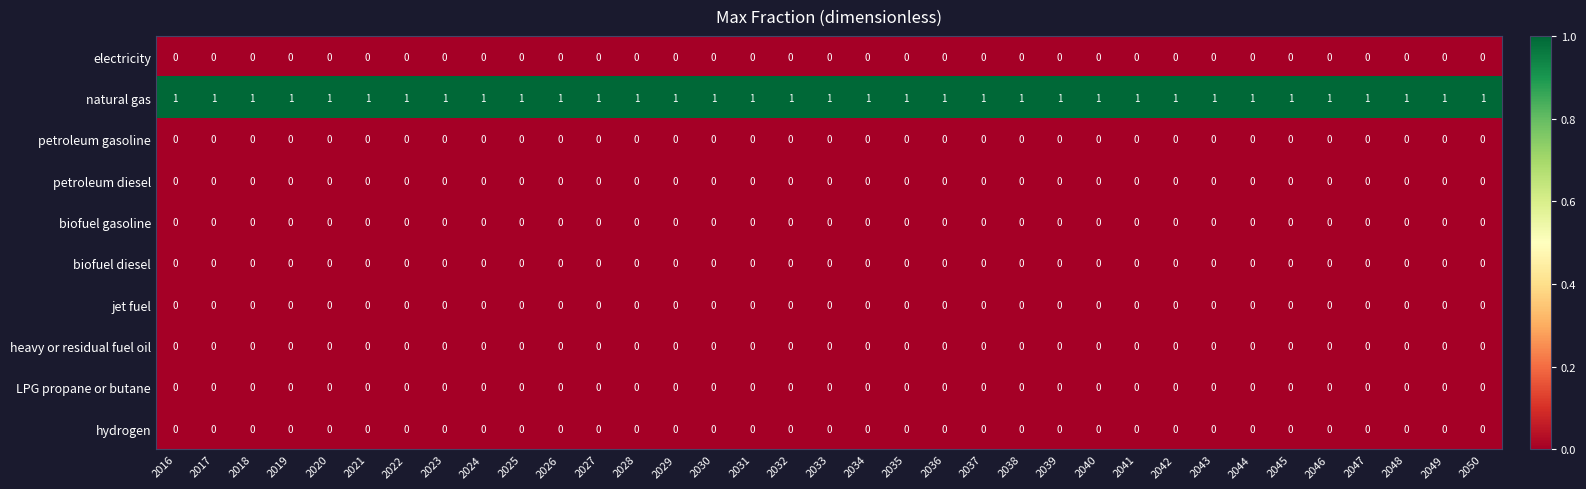

How many categories are shown in the chart?

35